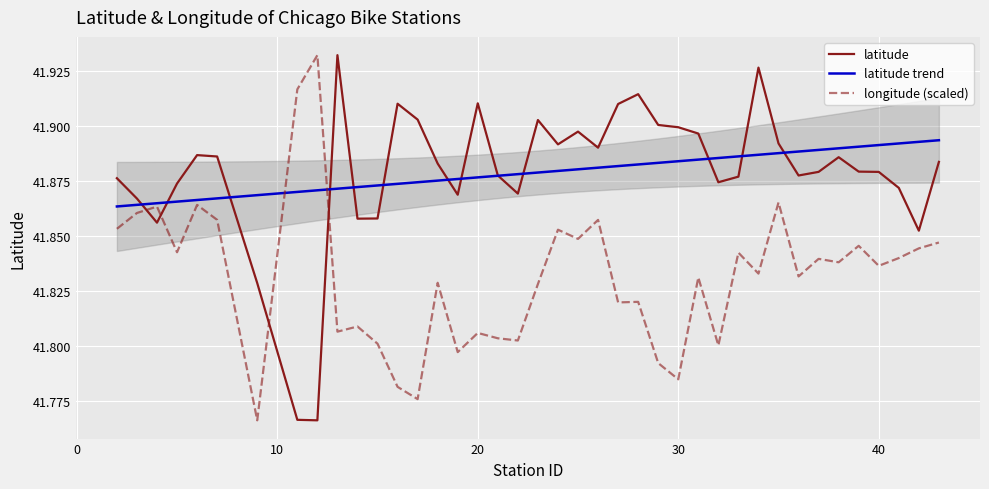

True or false: longitude and latitude cross at least once.

True